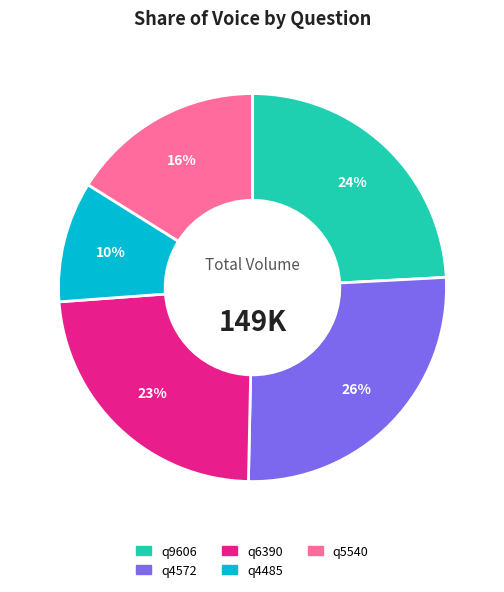

Is q4485 the majority of the pie?

No